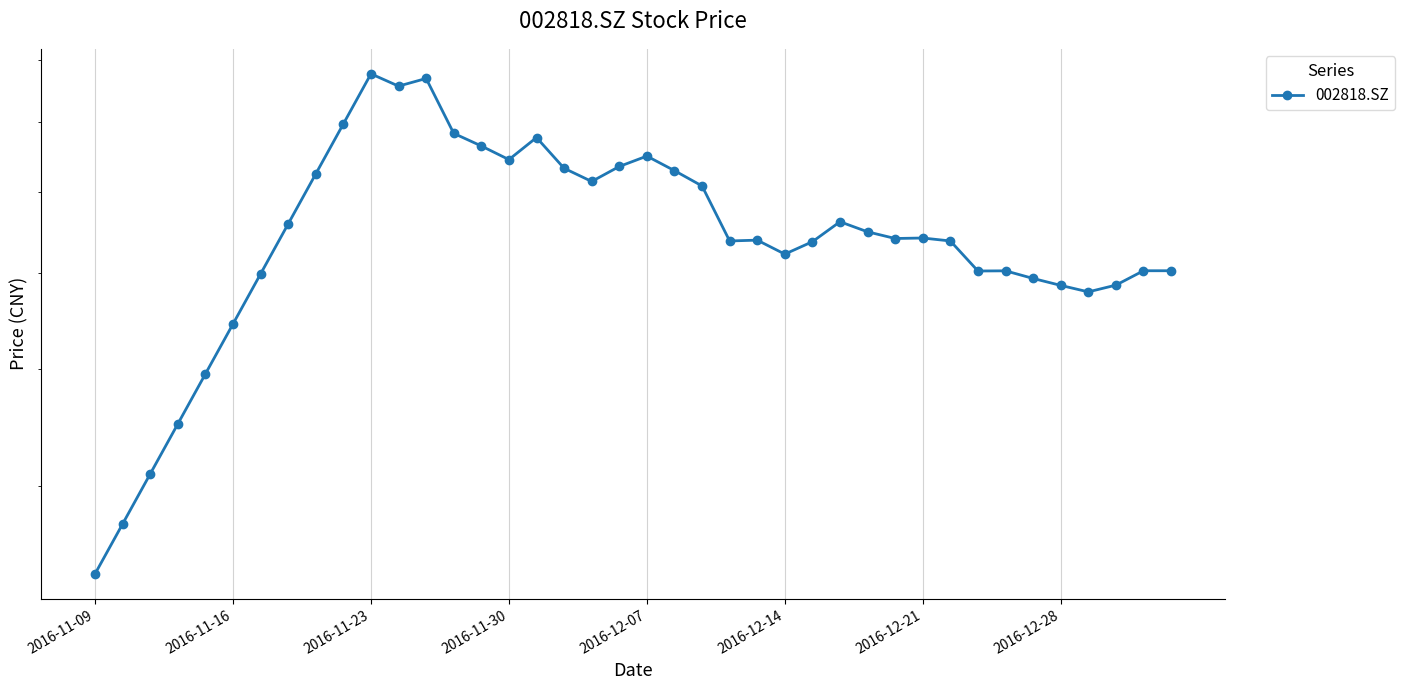

The chart shows a value of 70.8 at 22. True or false?

True